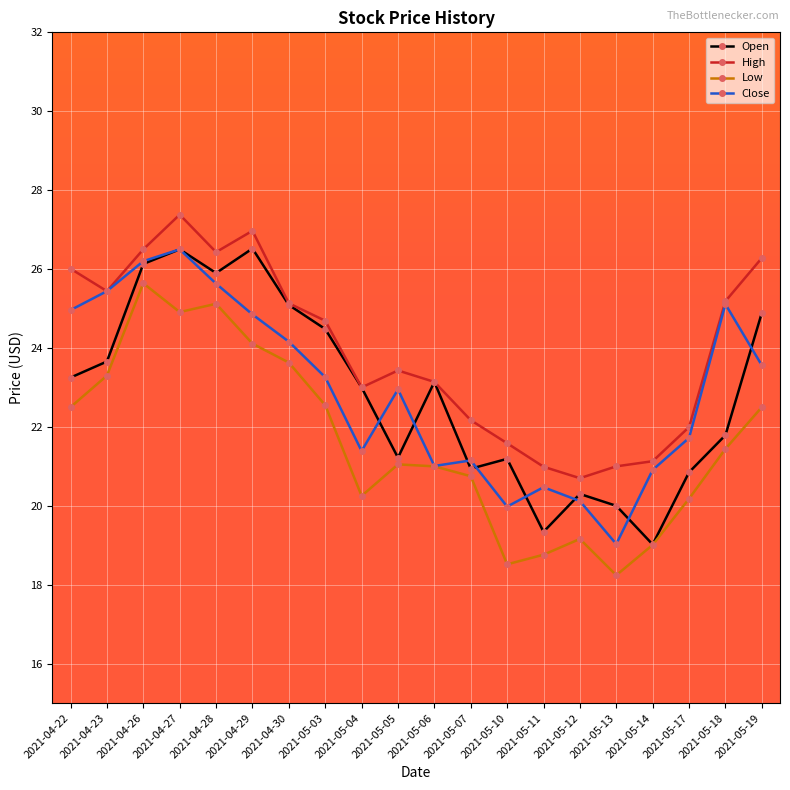

What is the sum of the Close values at 2021-04-27 and 2021-05-17?

48.2